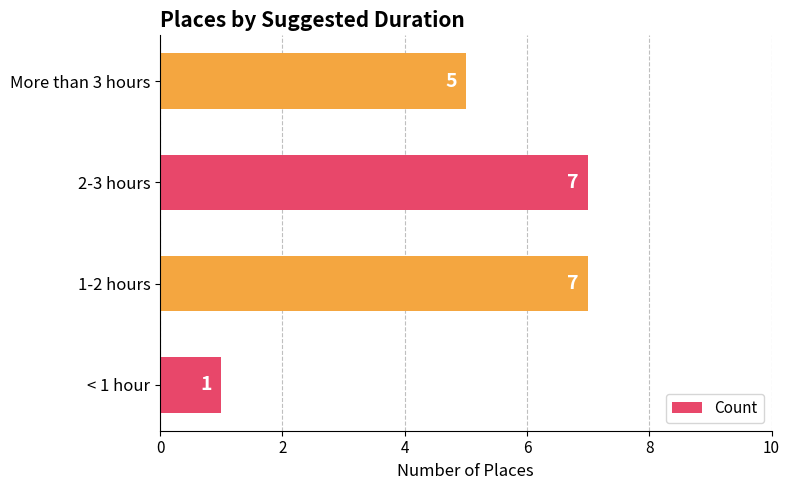

What is the difference between the maximum and minimum values?

6